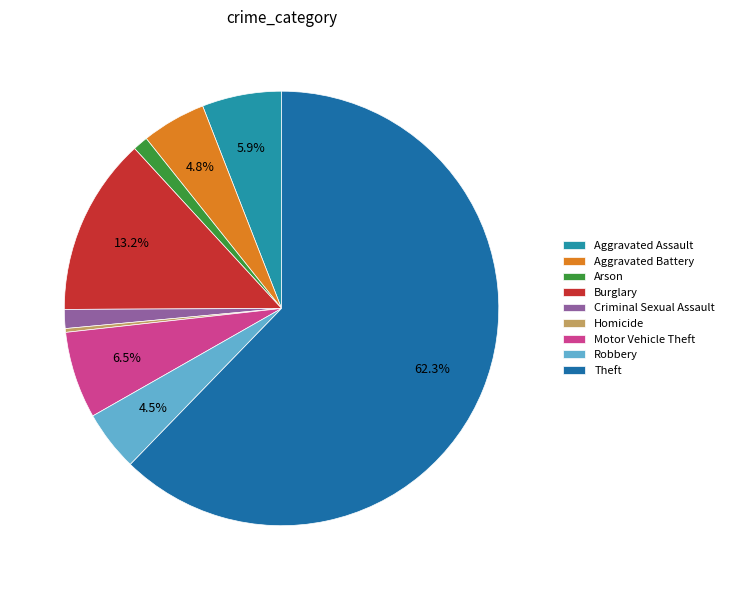

Count the number of slices in the pie.

9